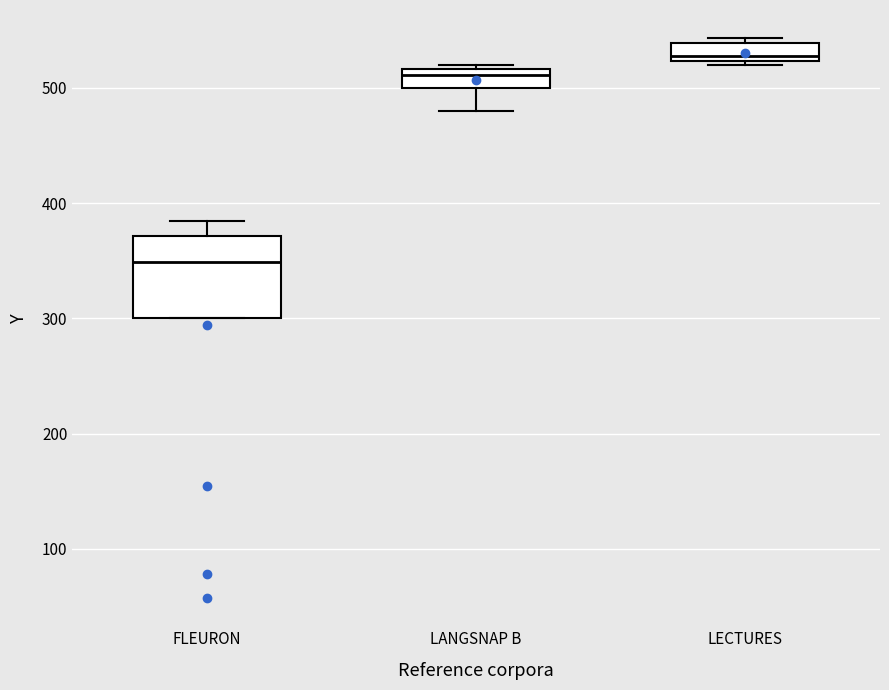

Comparing the boxes themselves (not the whiskers), which one is the tallest?

FLEURON